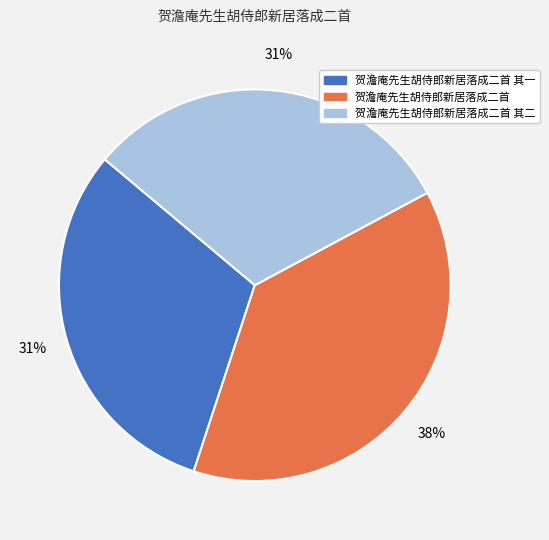

True or false: 贺澹庵先生胡侍郎新居落成二首 其一 accounts for 31% of the total.

True